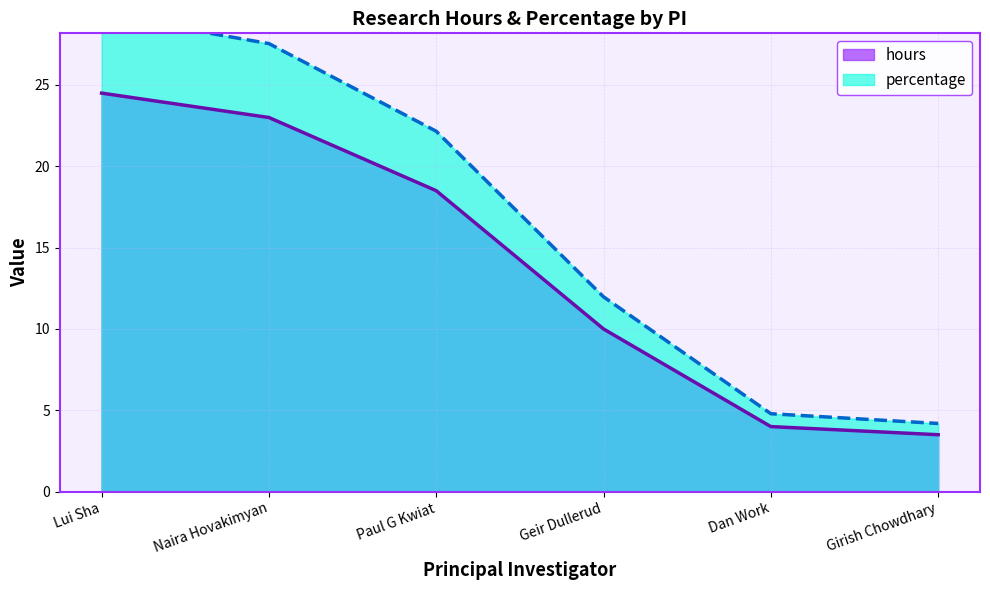

Reading right to left, extract all data points from this chart.

hours: 3.5	4.0	10.0	18.5	23.0	24.5
percentage: 4.2	4.8	12.0	22.2	27.5	29.3